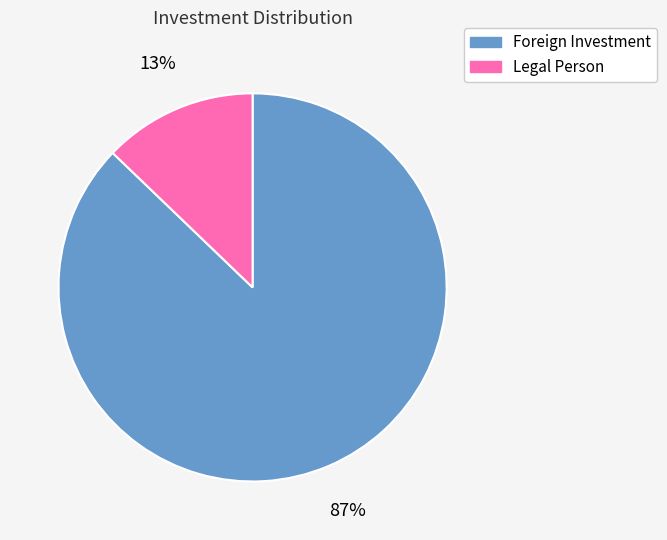

Rank the categories by value from lowest to highest.

Legal Person, Foreign Investment